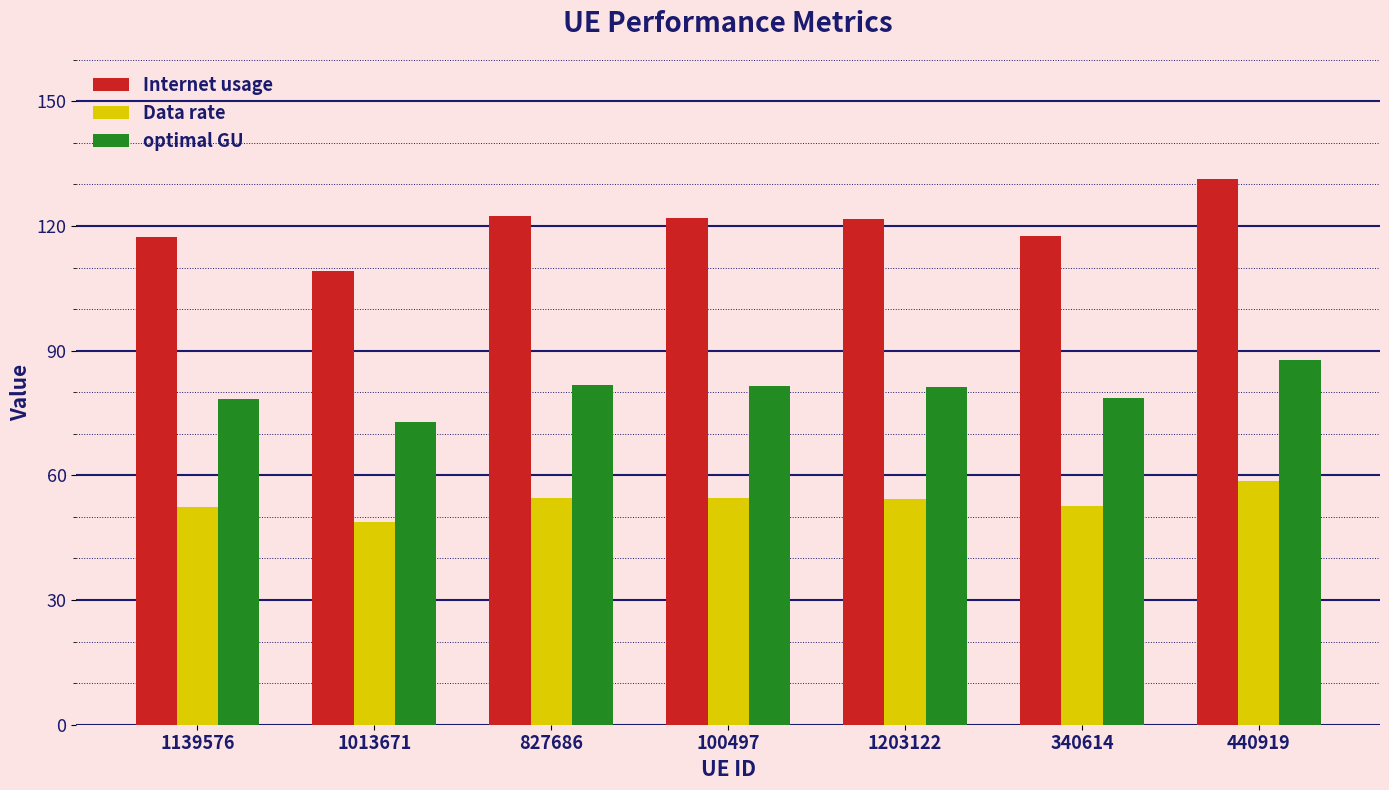

How many values in the Data rate series are below 54?

3